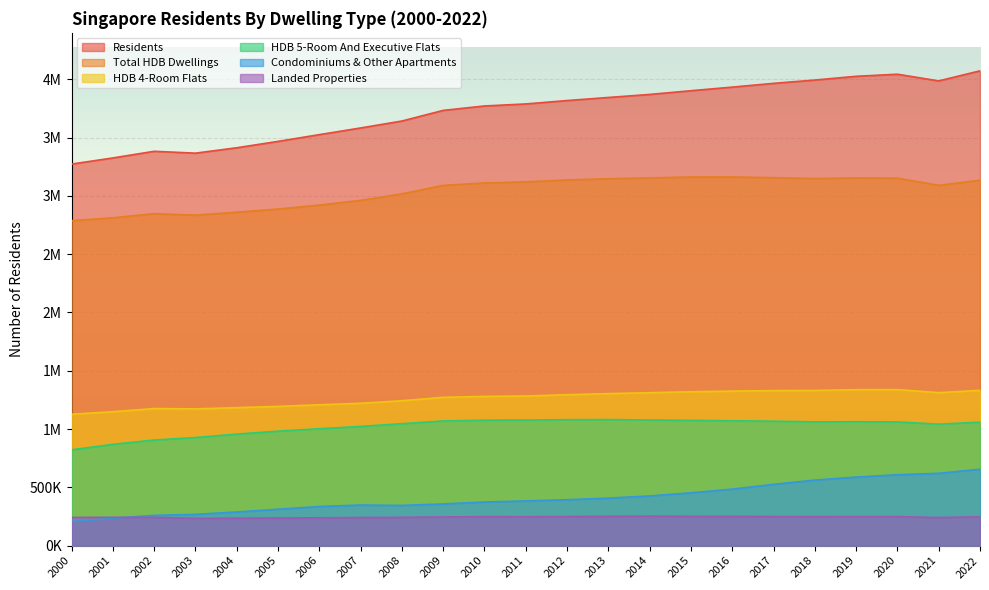

The value of Residents at 2021 is 7073948. True or false?

False